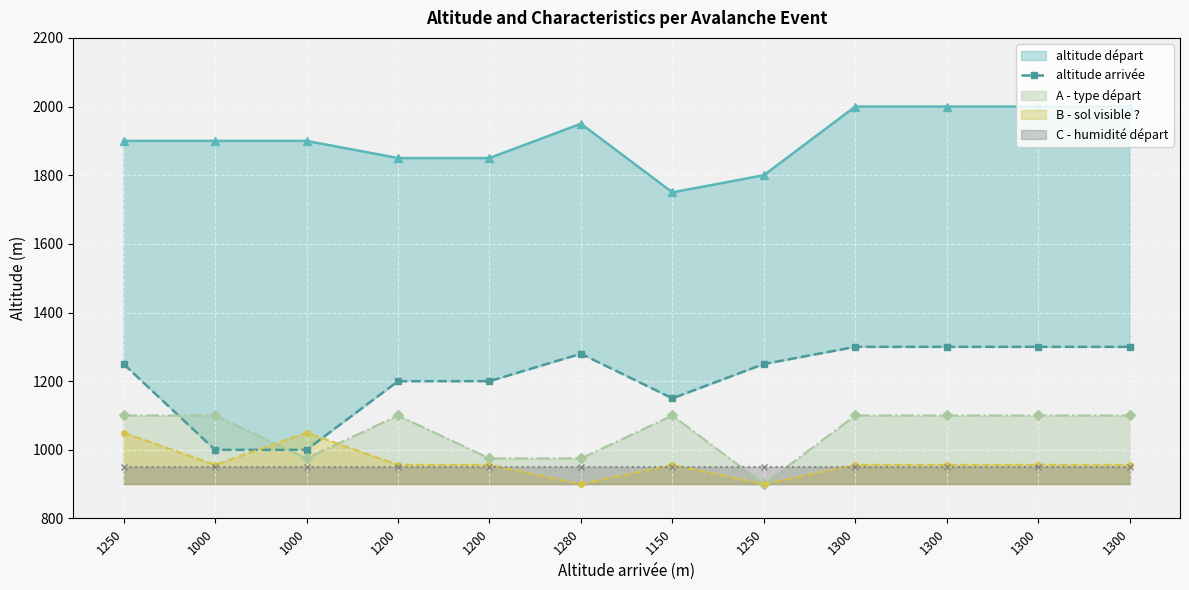

The value at 1200 is 1200. True or false?

True